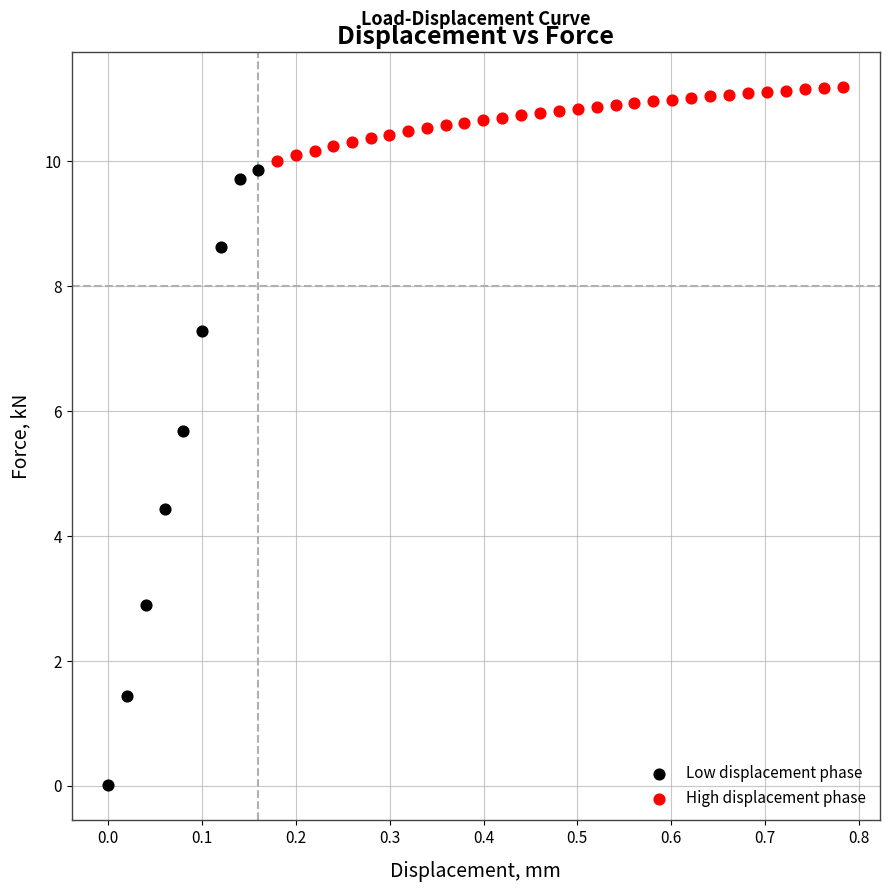

Which series reaches the minimum Y coordinate?

Low displacement phase